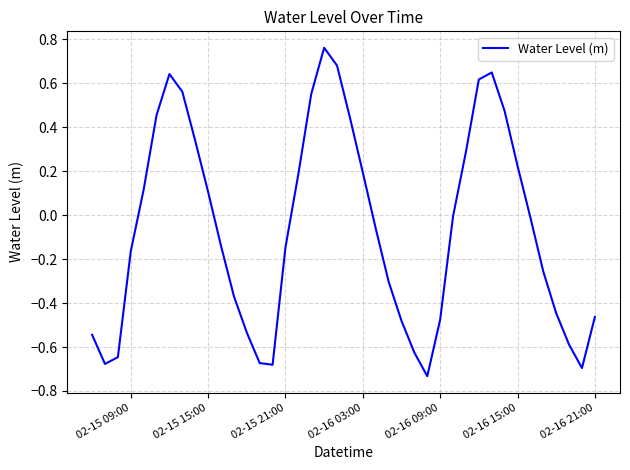

What is the difference between the maximum and minimum values?

1.5